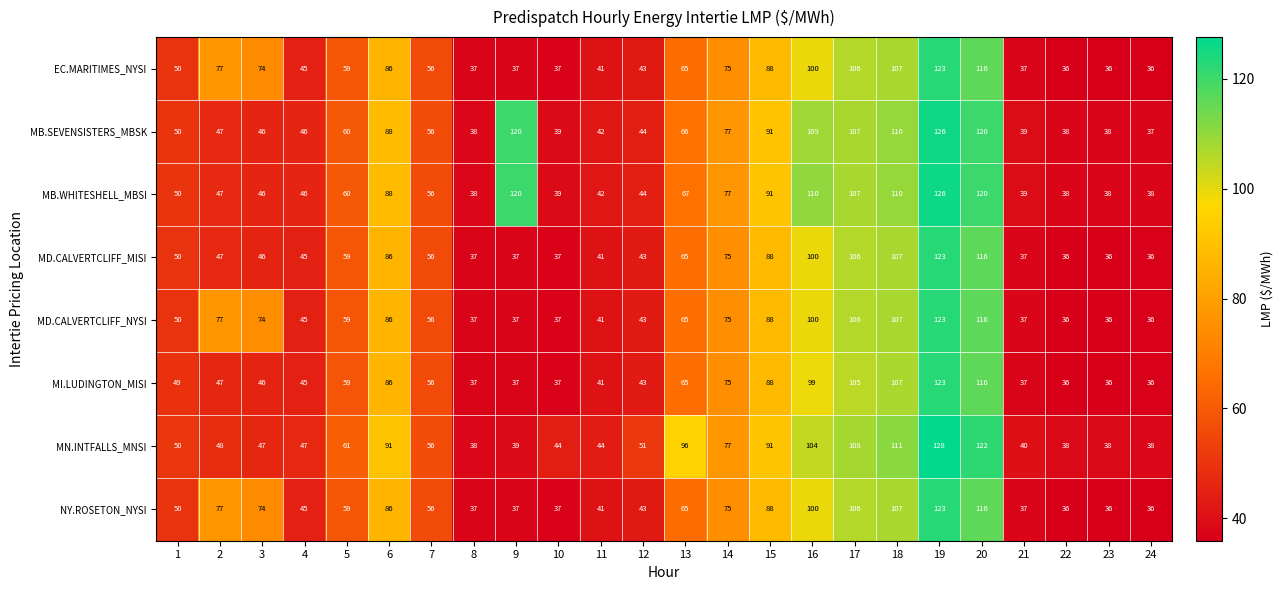

What is the minimum value for EC.MARITIMES_NYSI?

36